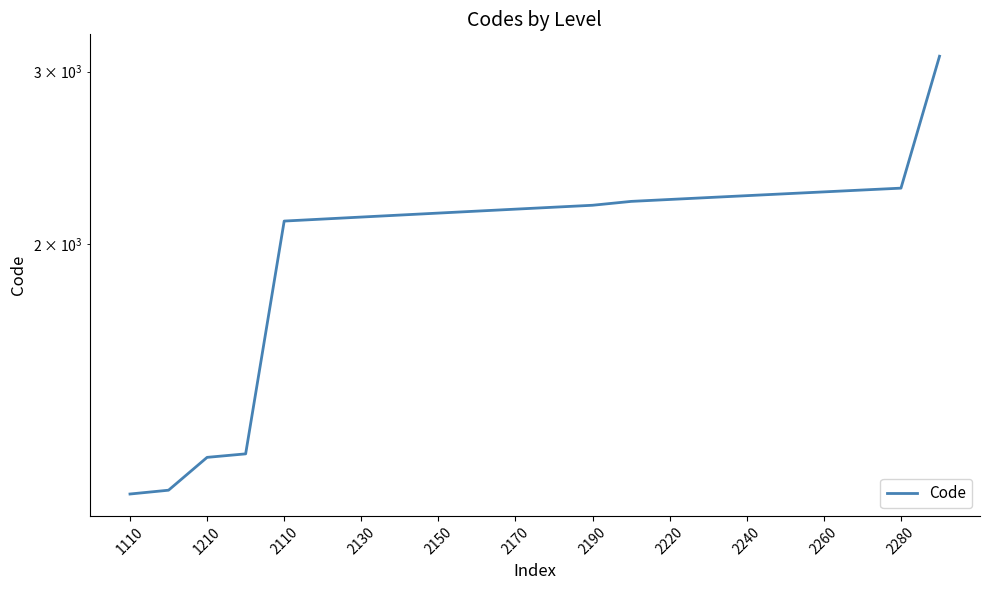

What is the label of the 1st point from the left?

1110